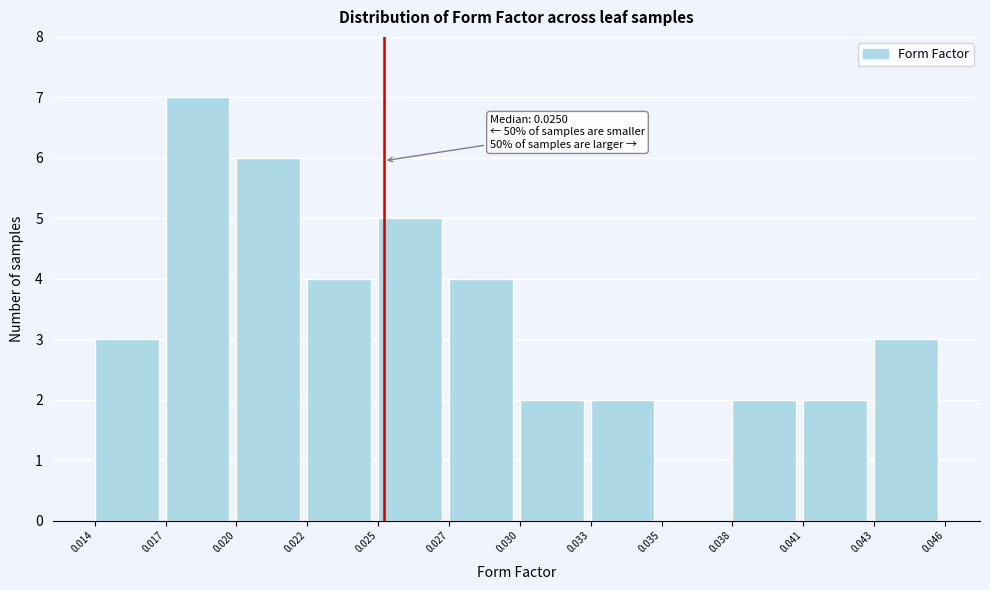

Reading right to left, list all the values displayed in this chart.

0.043=3	0.041=2	0.038=2	0.035=0	0.033=2	0.030=2	0.027=4	0.025=5	0.022=4	0.020=6	0.017=7	0.014=3